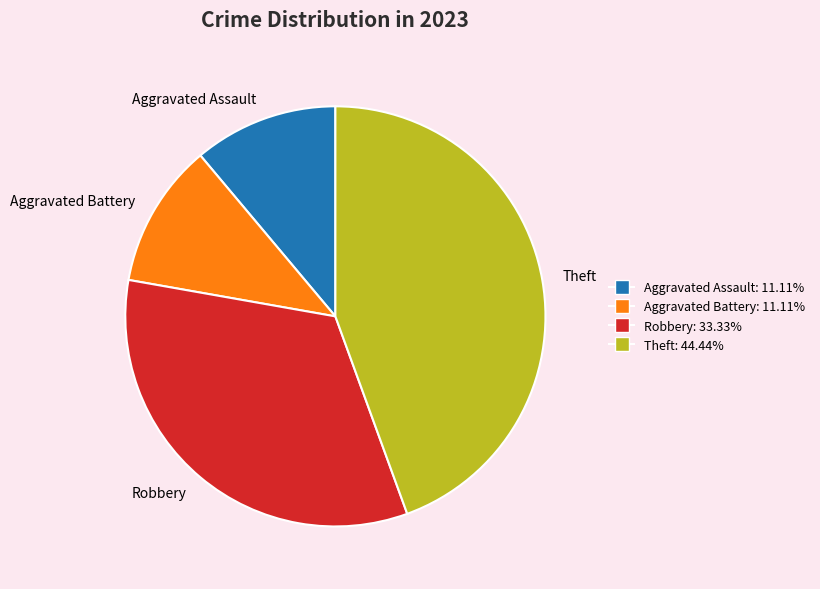

Is the sum of Aggravated Battery and Robbery greater than half?

No